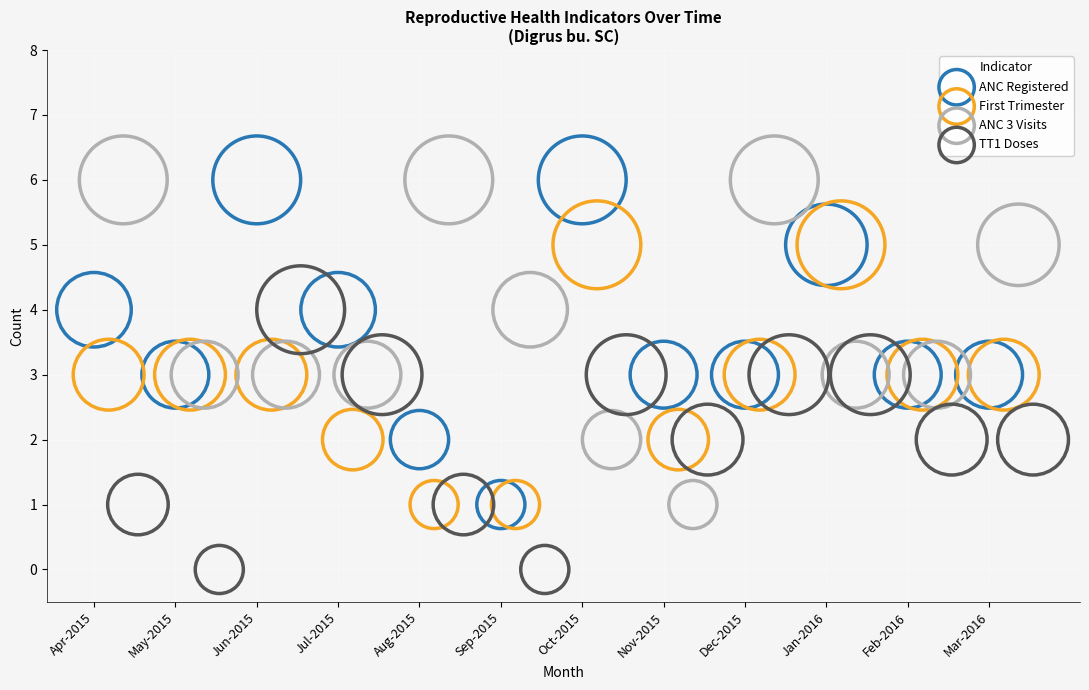

What are all the series names shown in the legend?

ANC Registered, First Trimester, ANC 3 Visits, TT1 Doses